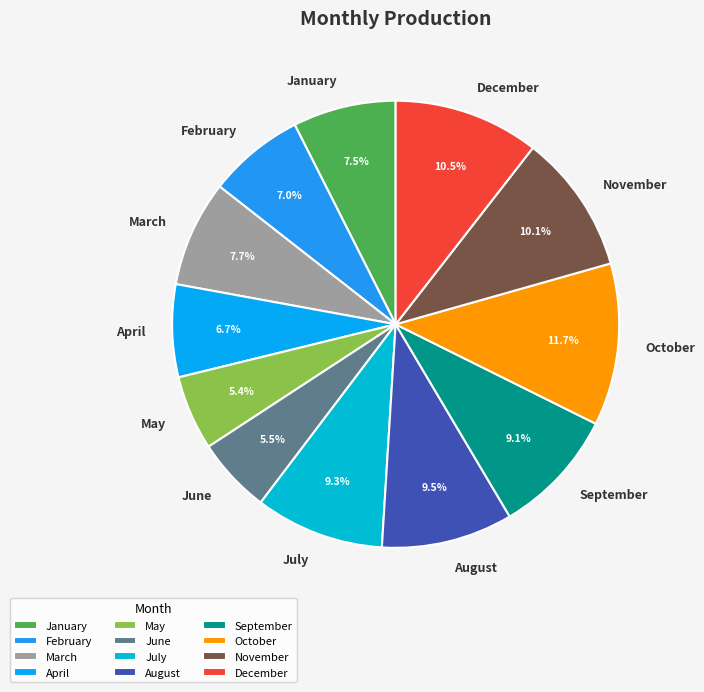

What is the ratio of the value at October to the value at August?

1.2